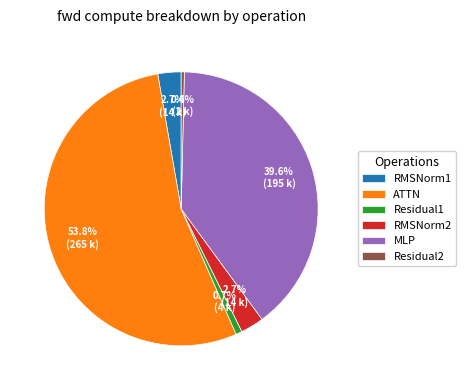

To the nearest percent, what portion does RMSNorm2 represent?

3%